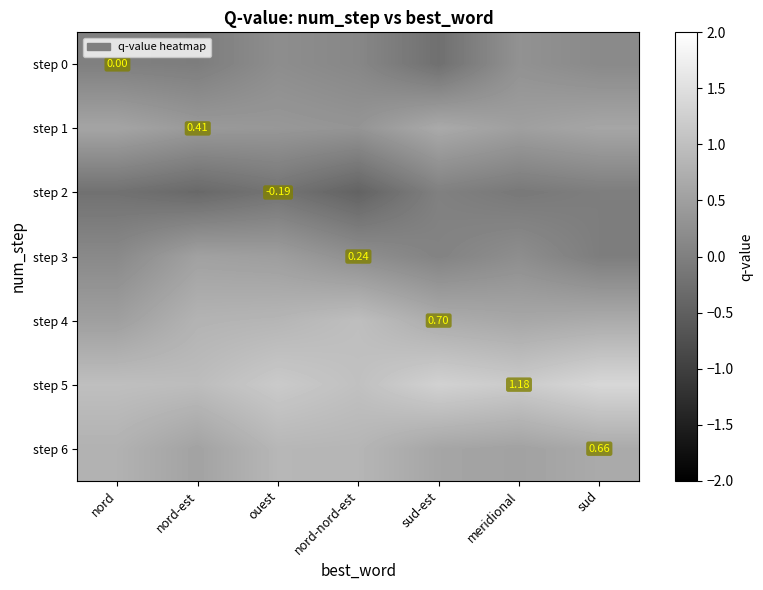

List the series in order of their peak value, lowest first.

step 2, step 0, step 3, step 1, step 6, step 4, step 5